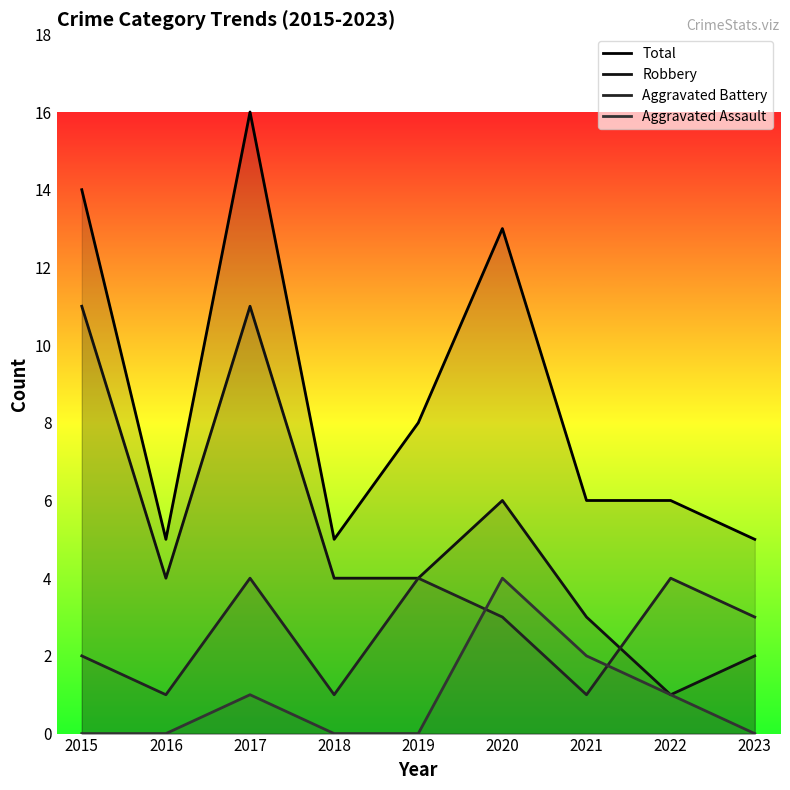

At which category does Total reach its first local peak?

2017